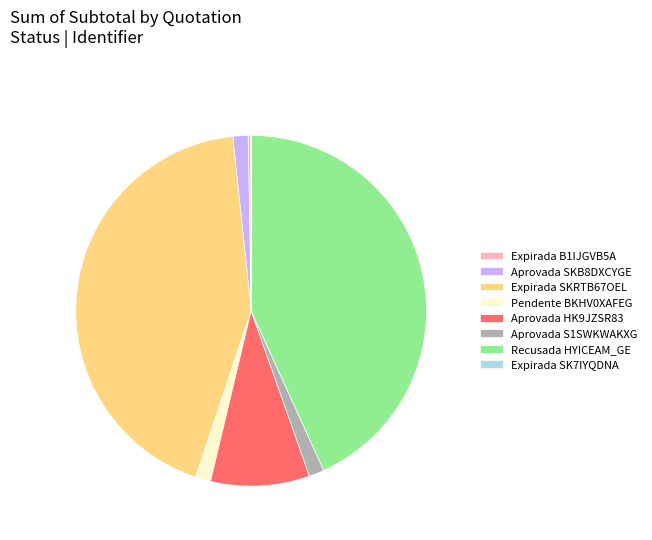

Is it true that Pendente BKHV0XAFEG is 8% of the pie?

False